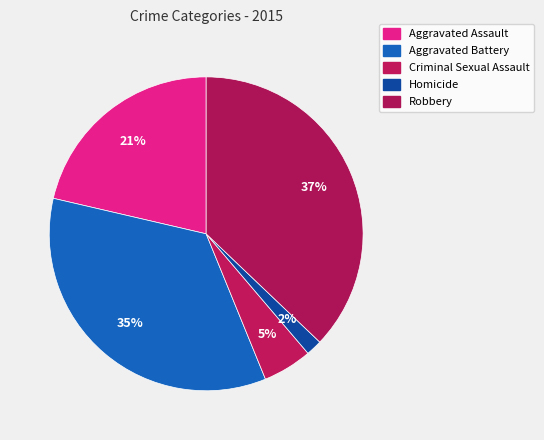

What percentage is the Homicide slice, to the nearest percent?

2%